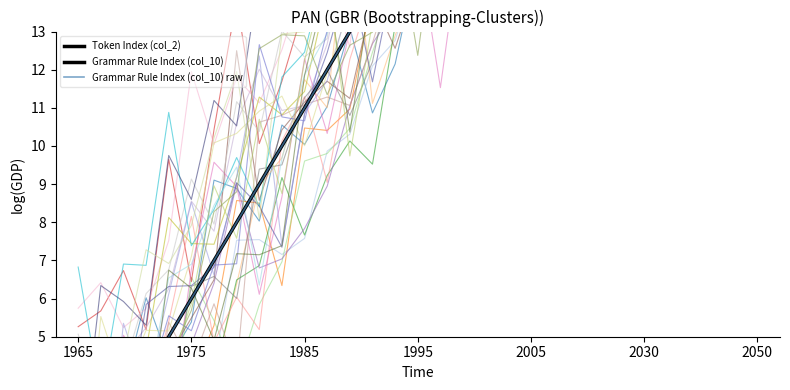

What are all the series names shown in the legend?

Token Index (col_2), Grammar Rule Index (col_10), Grammar Rule Index (col_10) raw